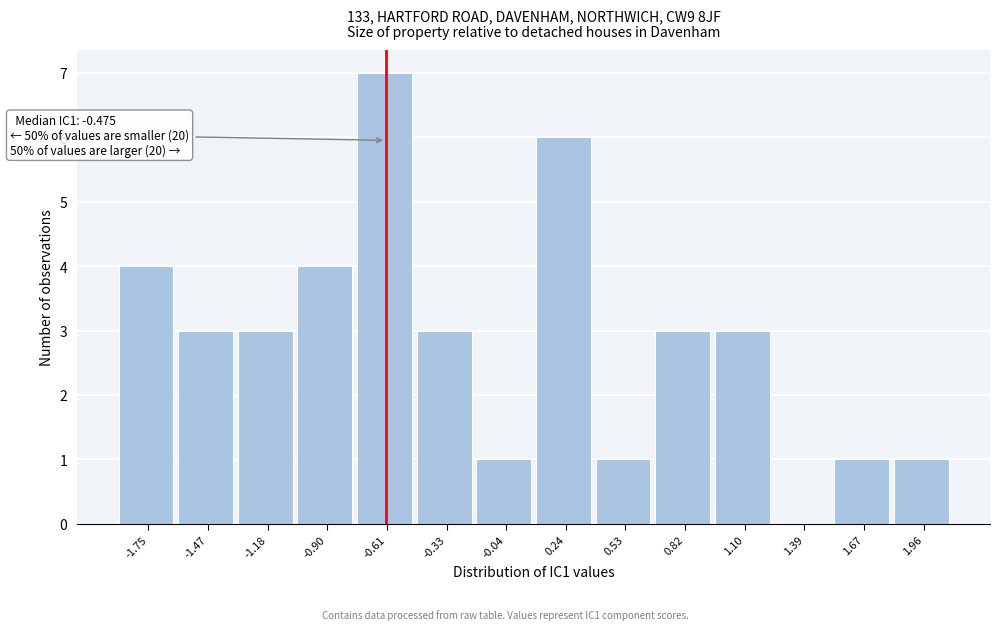

Reading left to right, extract all data points from this chart.

-1.75=4	-1.47=3	-1.18=3	-0.90=4	-0.61=7	-0.33=3	-0.04=1	0.24=6	0.53=1	0.82=3	1.10=3	1.39=0	1.67=1	1.96=1